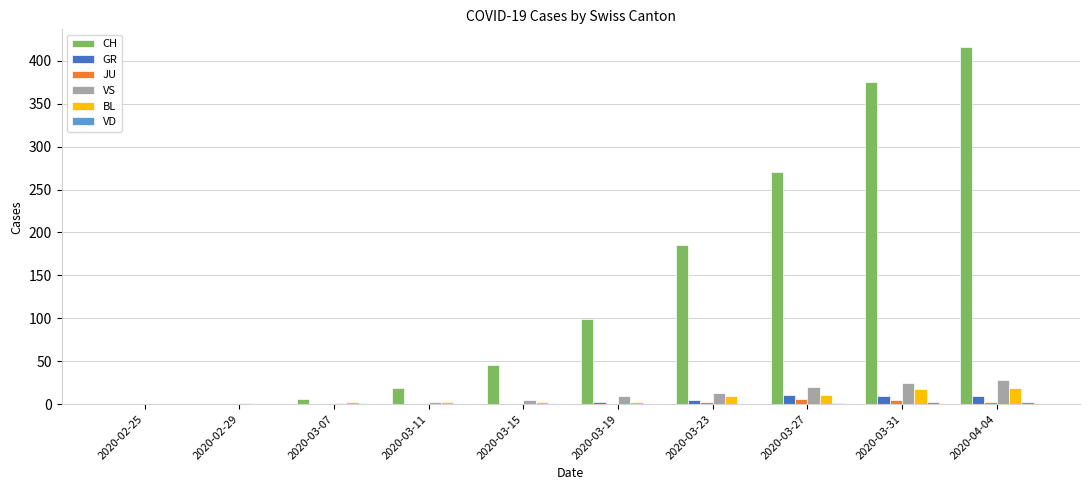

The VS series shows 3 at 2020-03-11. True or false?

True